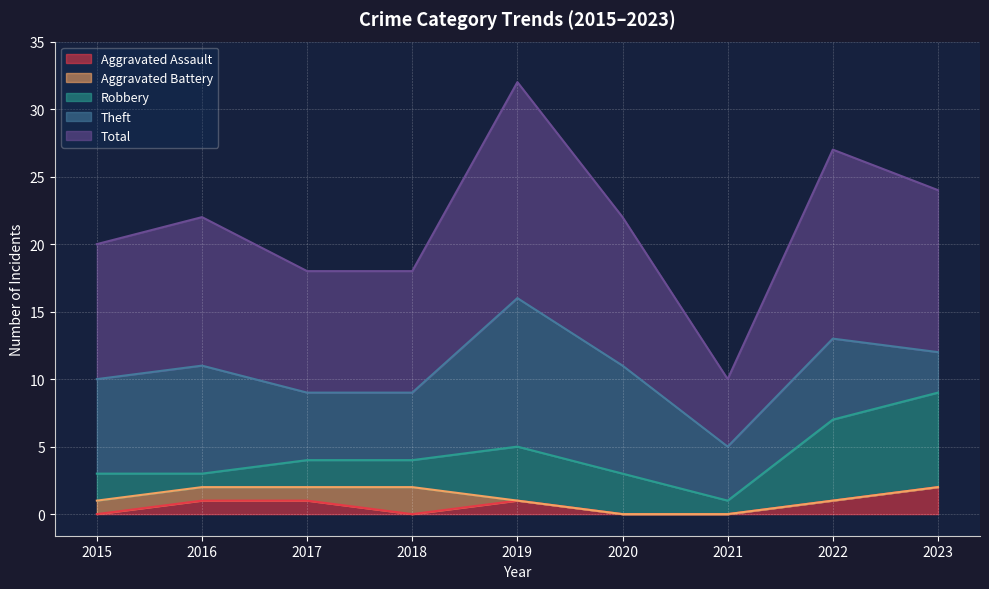

Where is Aggravated Battery nearest to the value 1?

2015